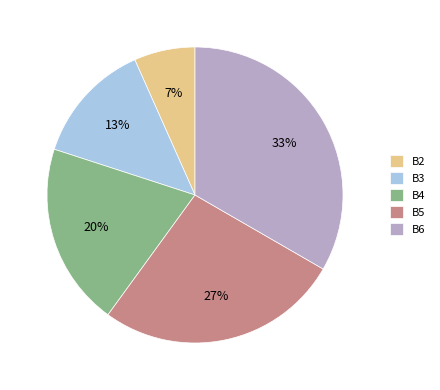

To the nearest percent, what is the difference between the B2 and B4 slice percentages?

13%